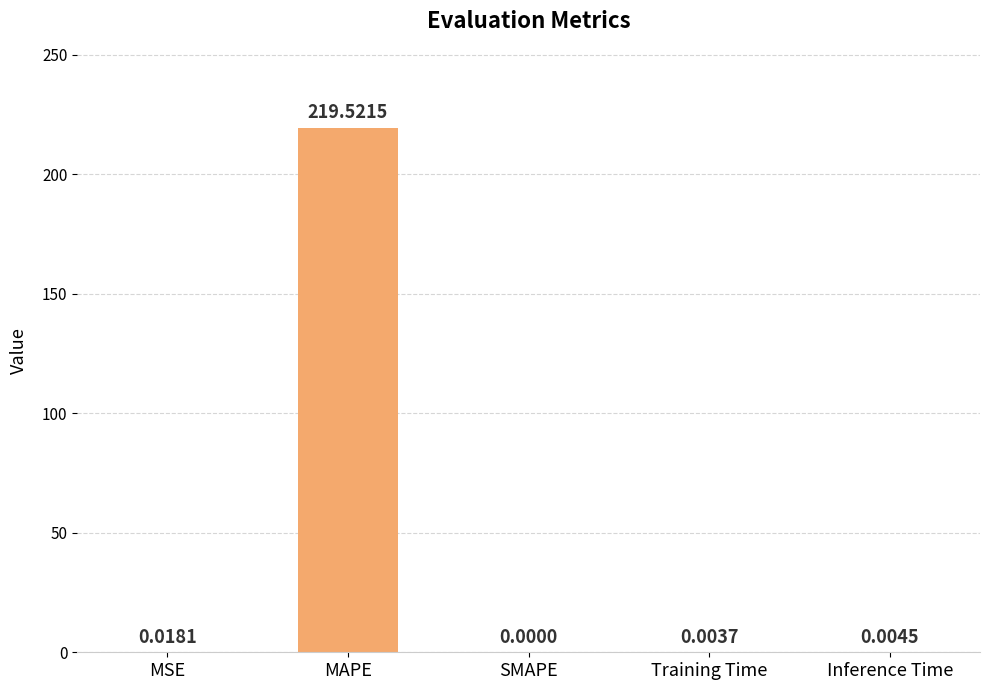

Which has a higher value, SMAPE or MSE?

MSE